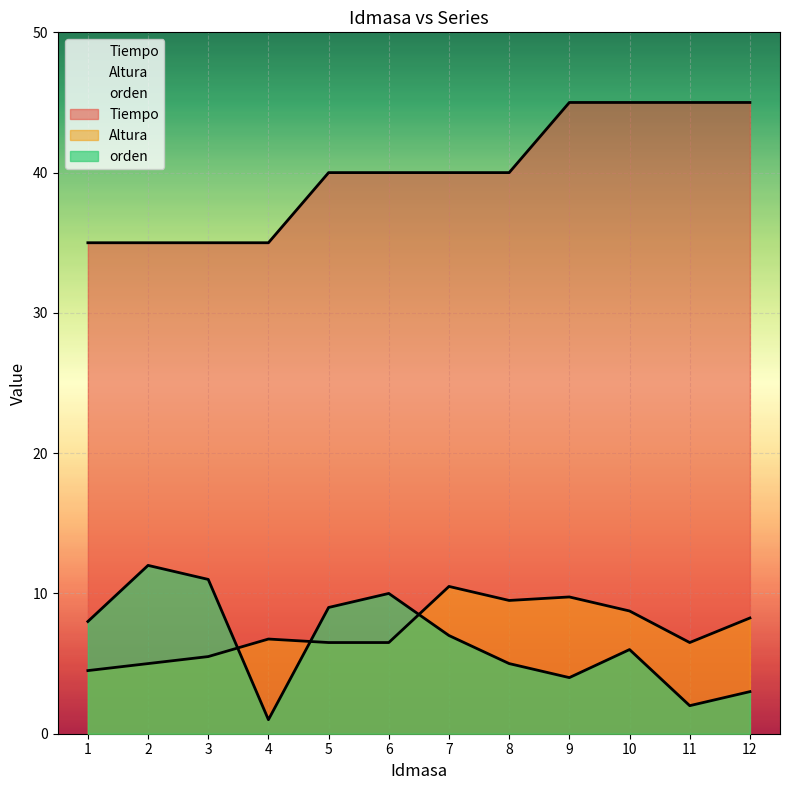

At which category is the sum across all series the highest?

10